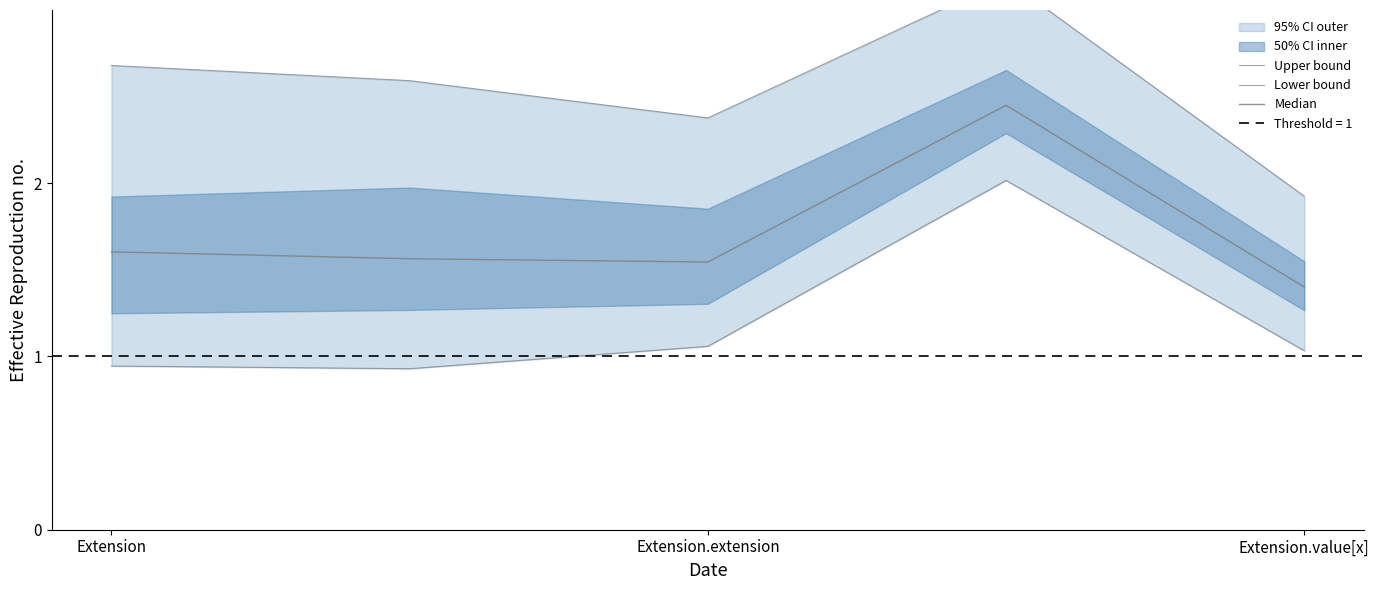

Rank the series by their maximum value, from highest to lowest.

Upper bound, Median, Lower bound